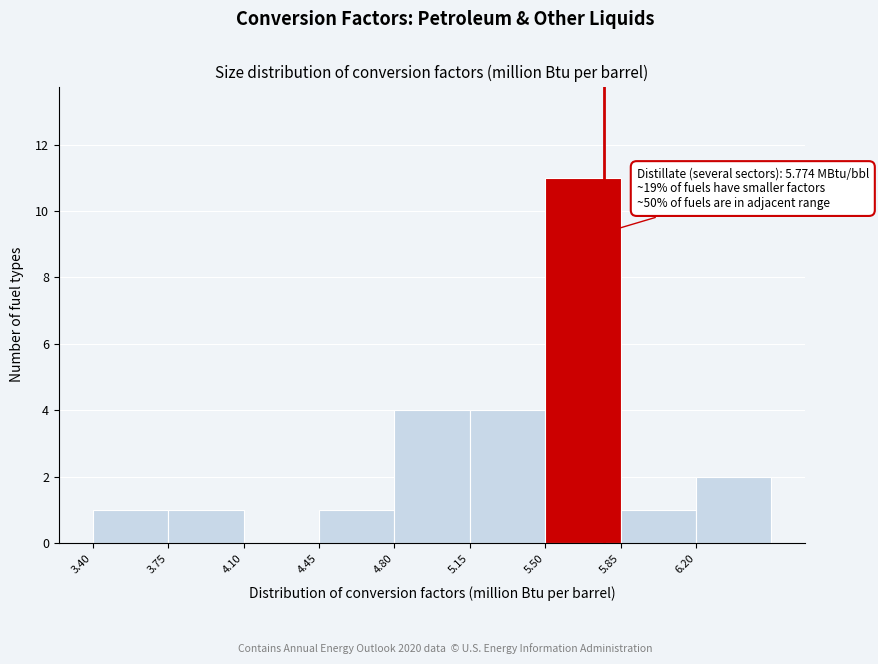

Over which range of the x-axis is the bar tallest?

5.50 to 5.85